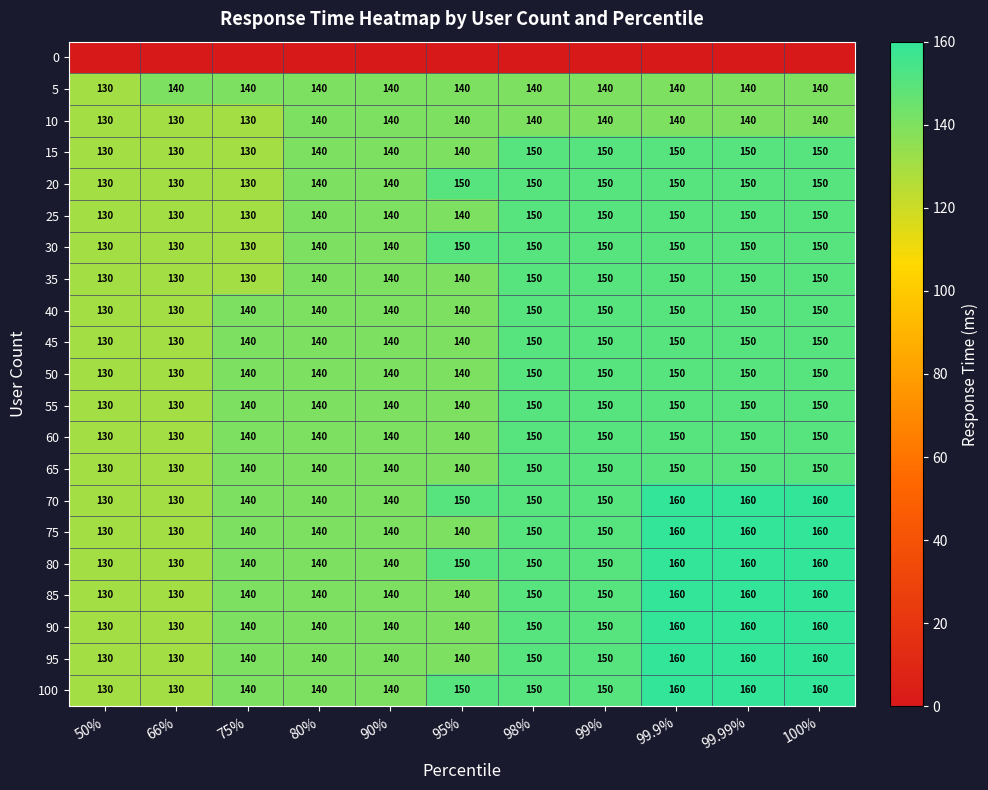

Count the 90 values in the range 140 to 160.

9